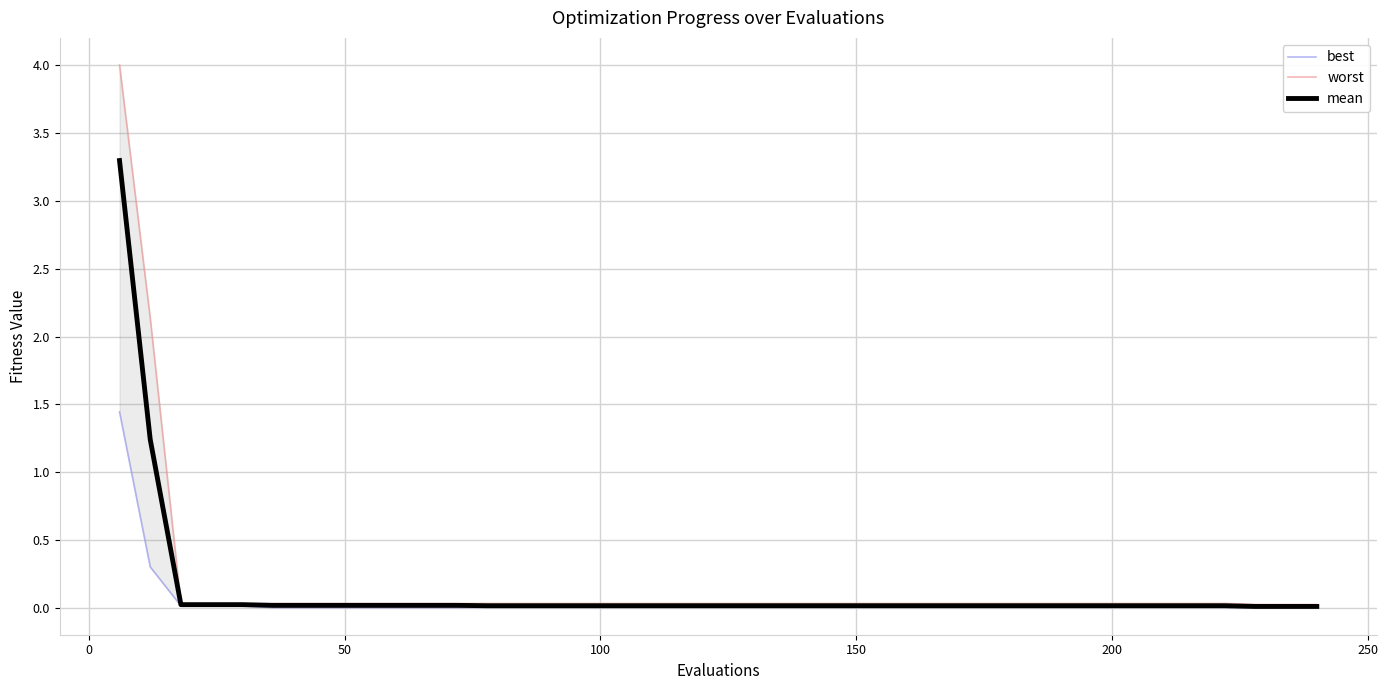

What is the maximum value for mean?

3.3